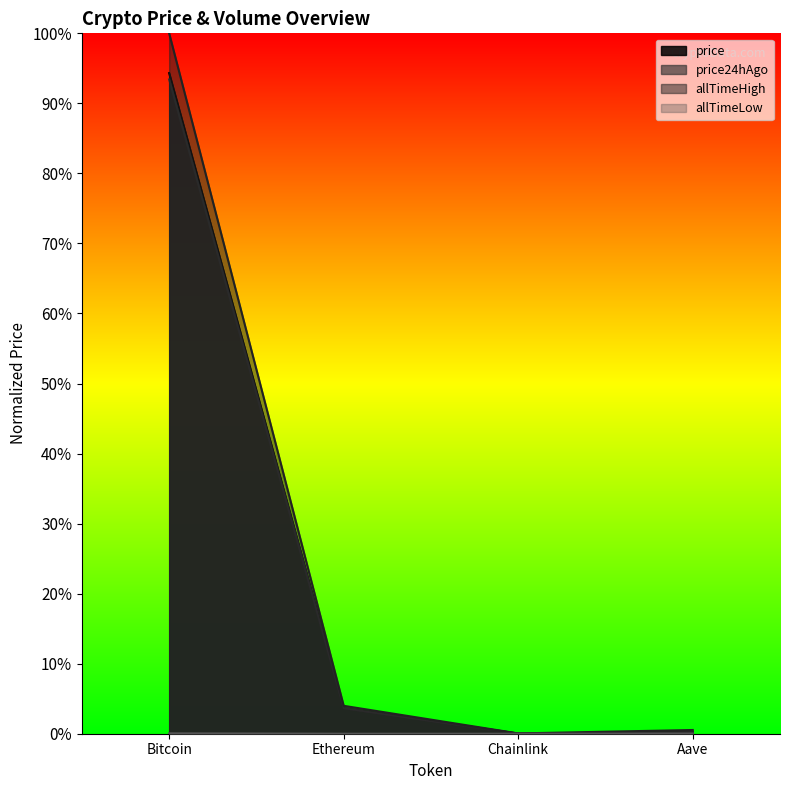

The value of allTimeLow at Chainlink is 0.0. True or false?

False